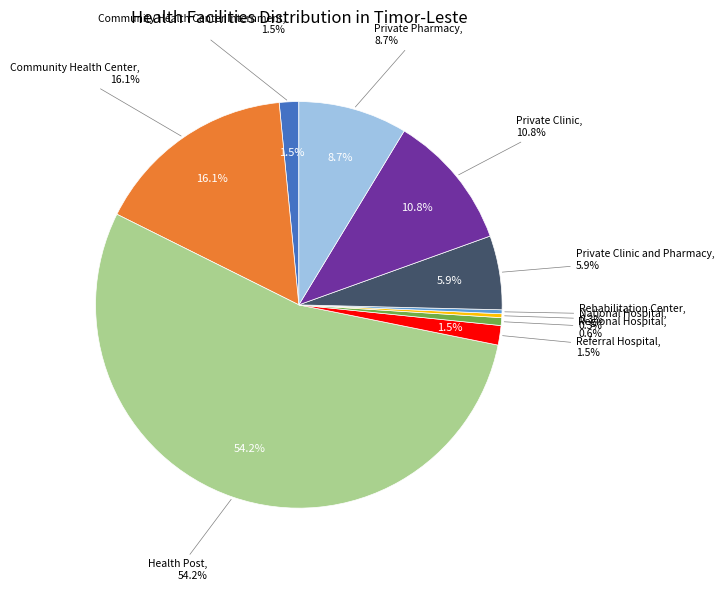

Does any single category account for the majority?

Yes